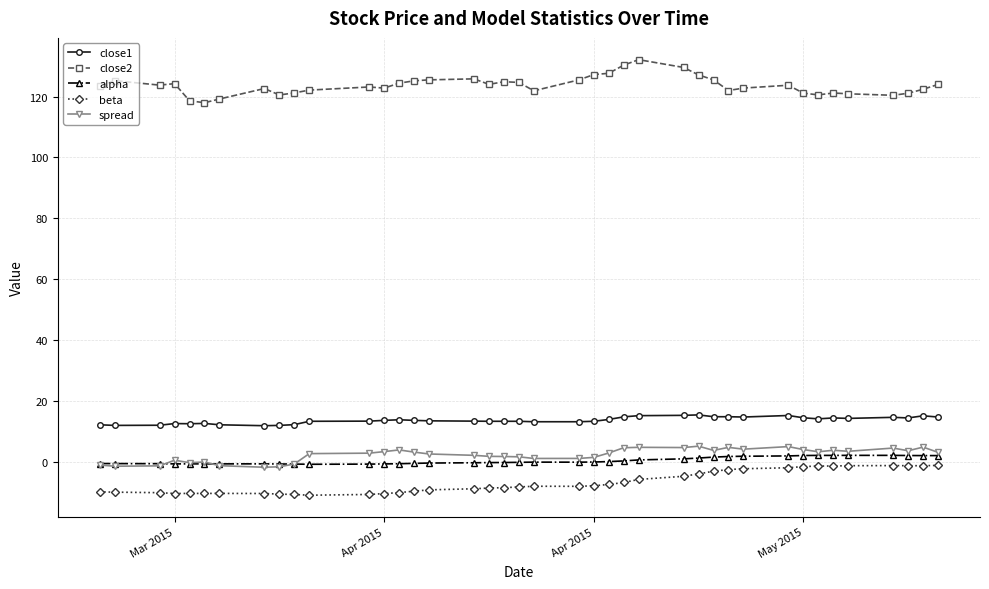

What is the greatest value displayed?

132.1